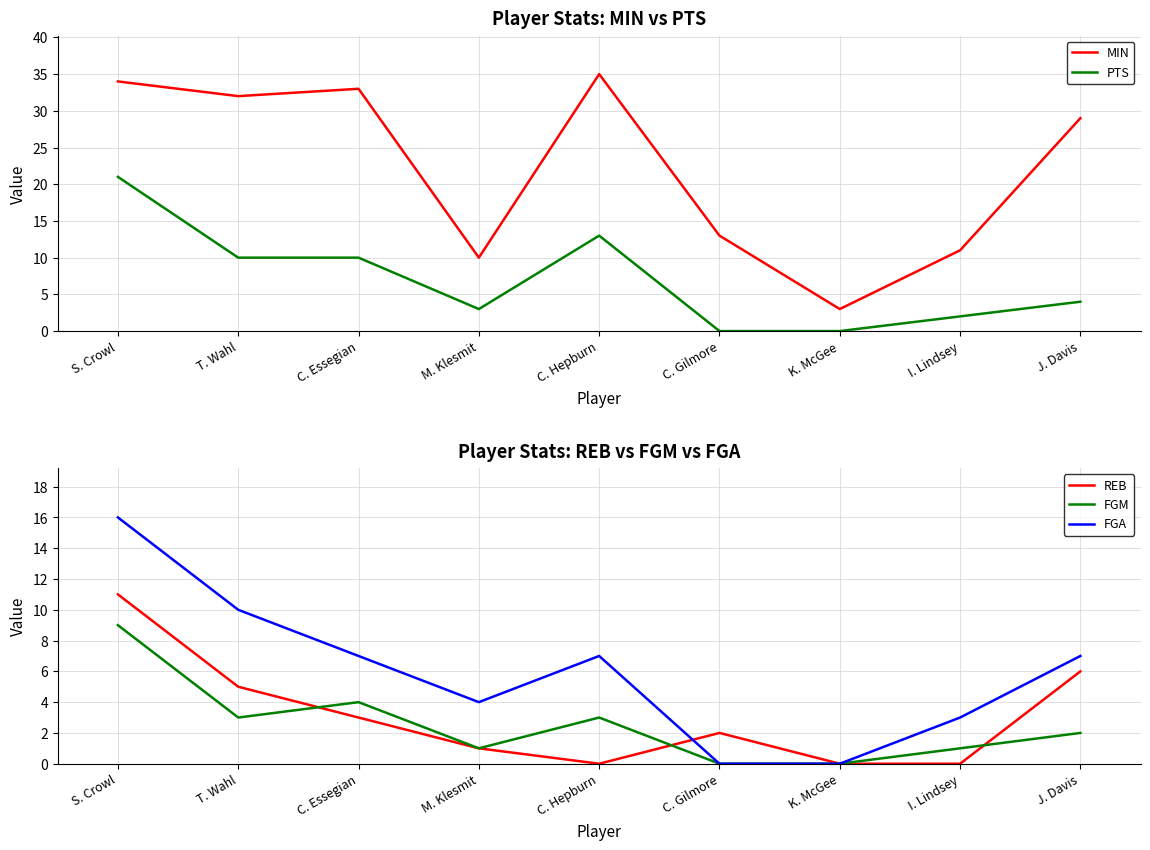

What is the maximum value shown in the chart?

35